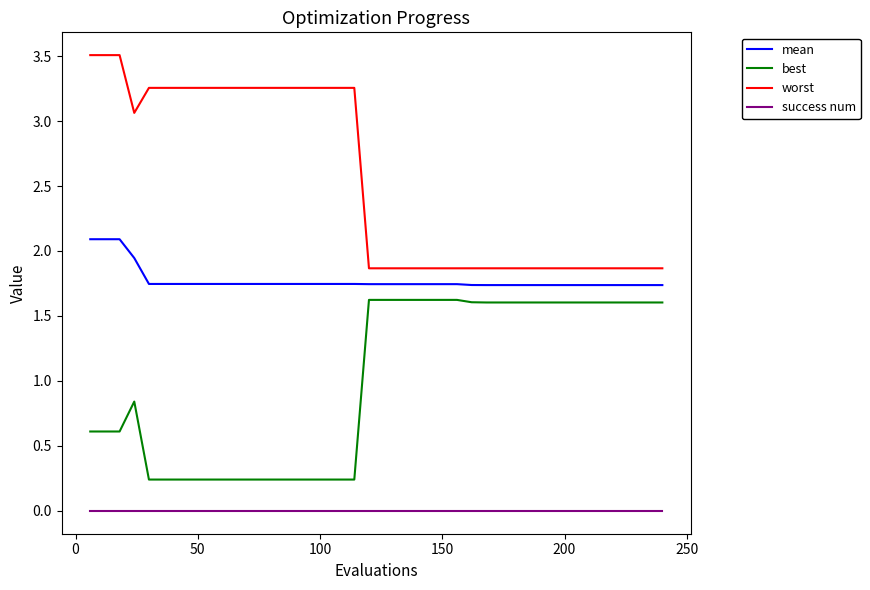

What is the difference between the maximum and minimum values in the best series?

1.4